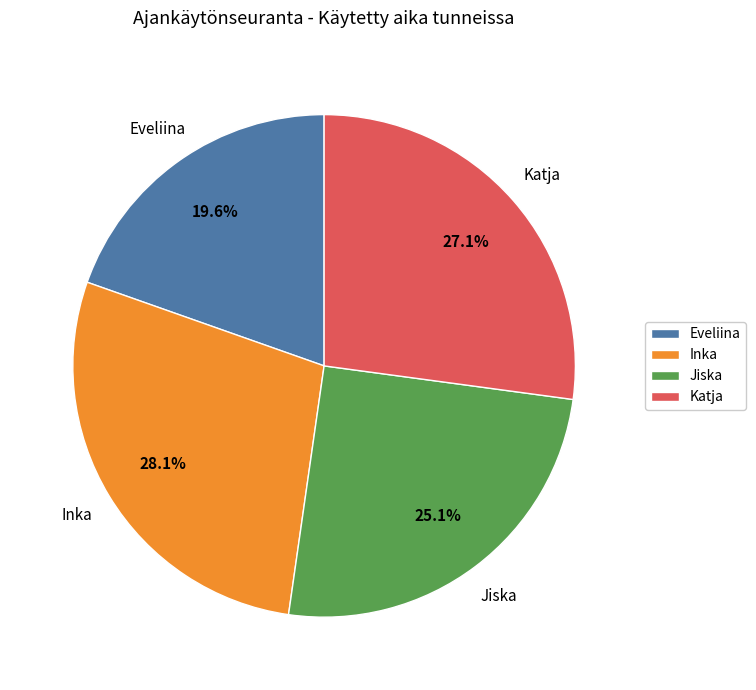

Does any single category account for the majority?

No